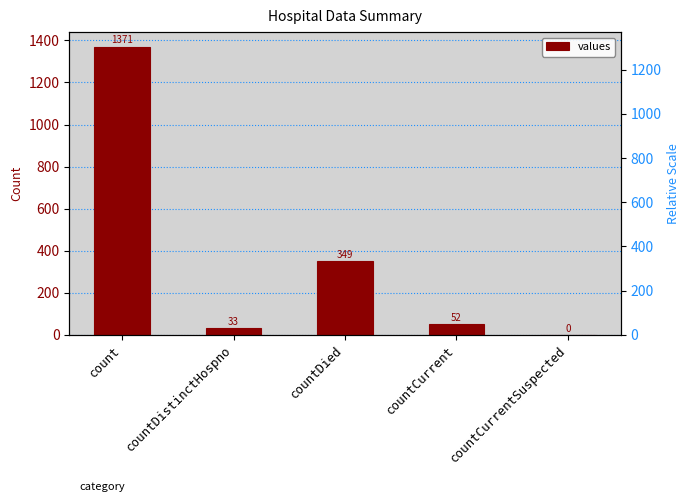

What is the sum of all values?

1805